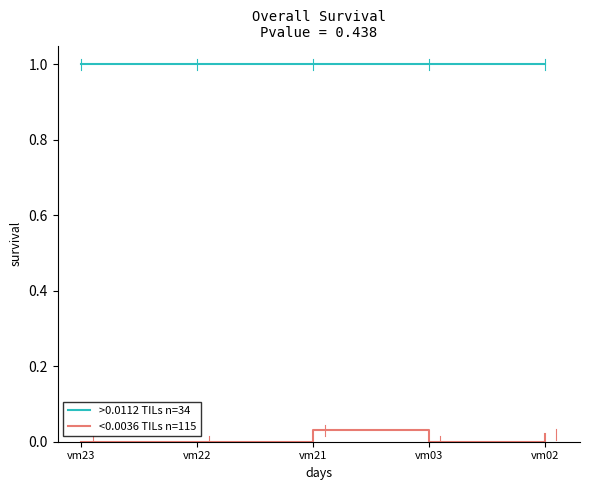

Does the chart have visible grid lines?

No